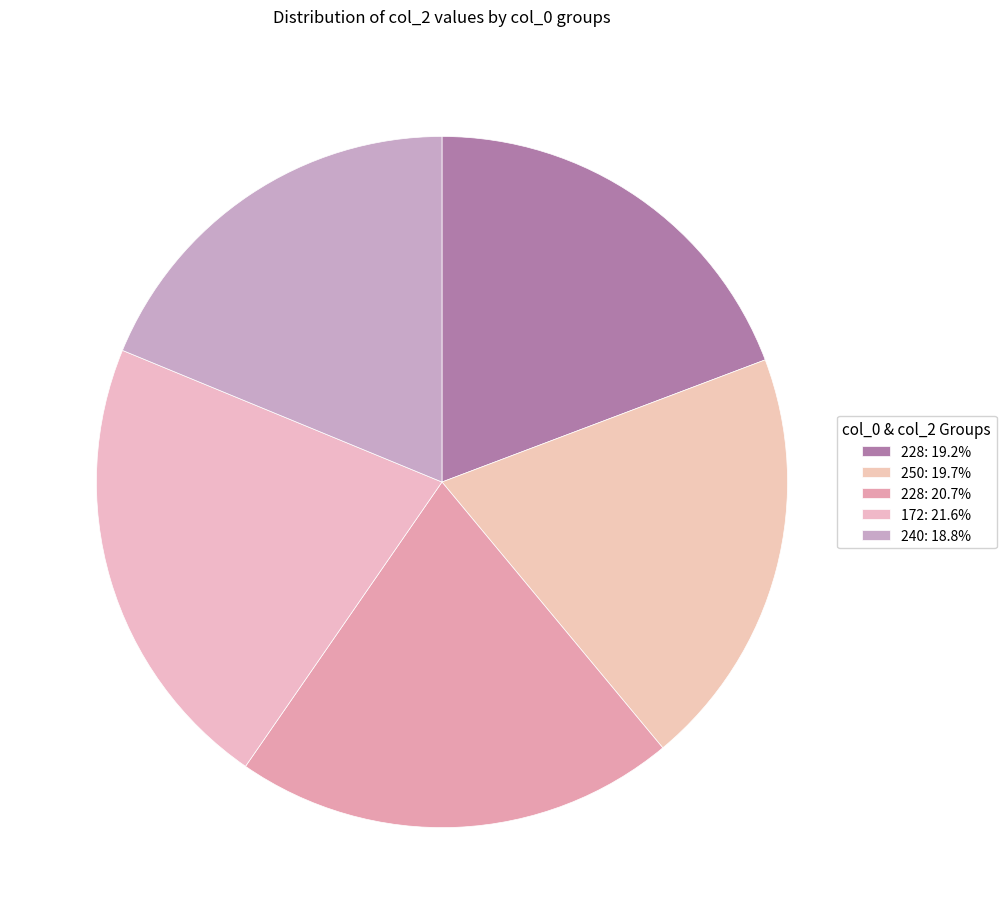

How many slices are in this pie chart?

5